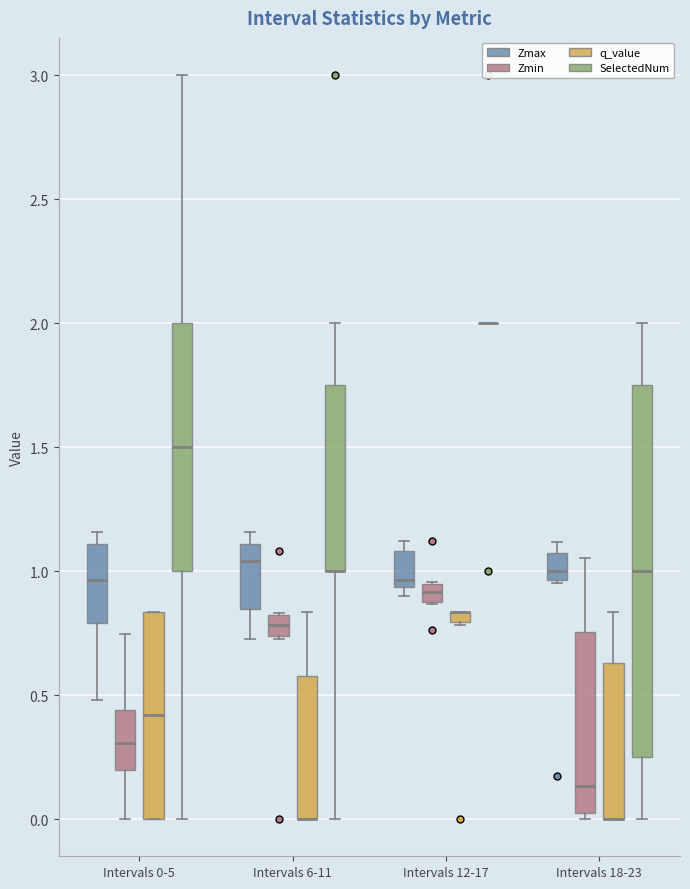

Where is the lower edge of the box for Intervals 0-5 (Zmax) on the y-axis? The values are not printed on the chart, so give them approximately, as read against the axis.

0.80